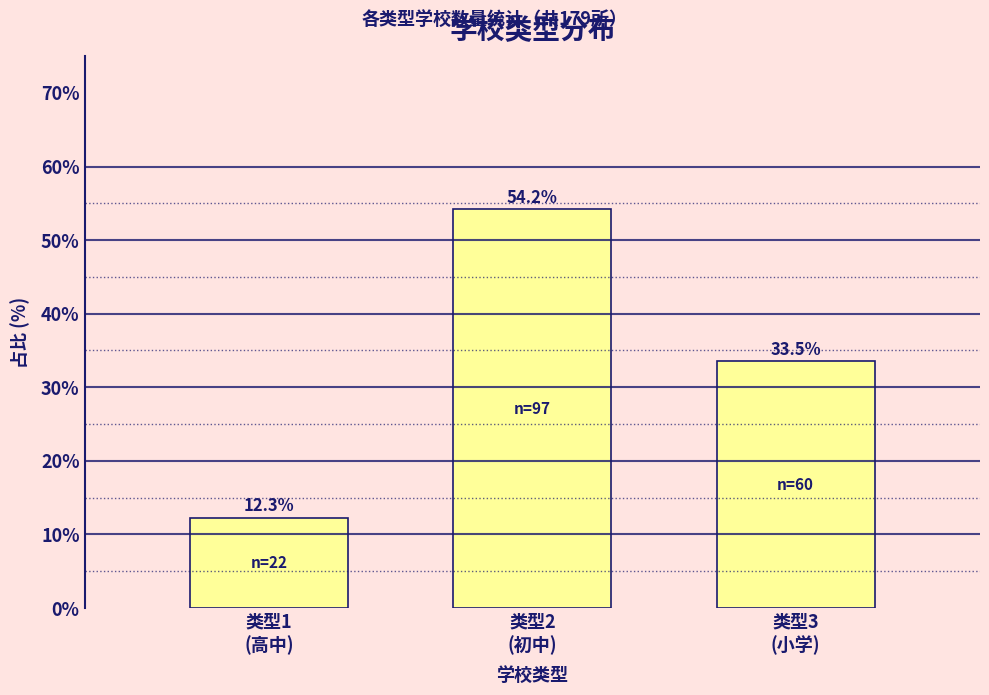

Reading left to right, what are all the values shown in this chart?

12.3	54.2	33.5